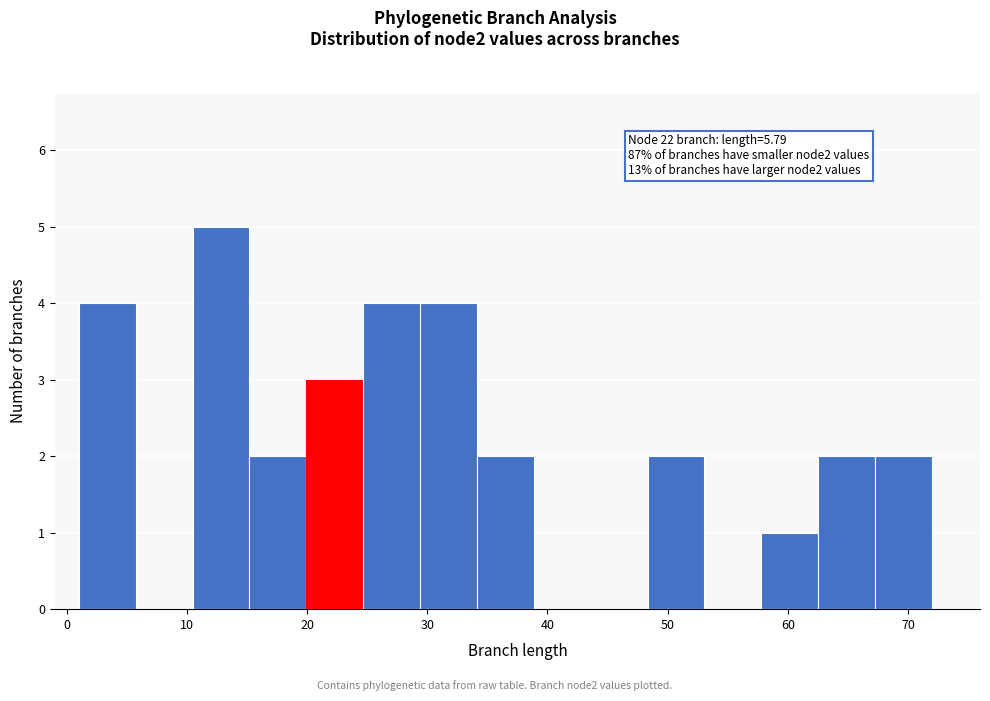

Which range on the x-axis has the tallest bar?

10 to 15